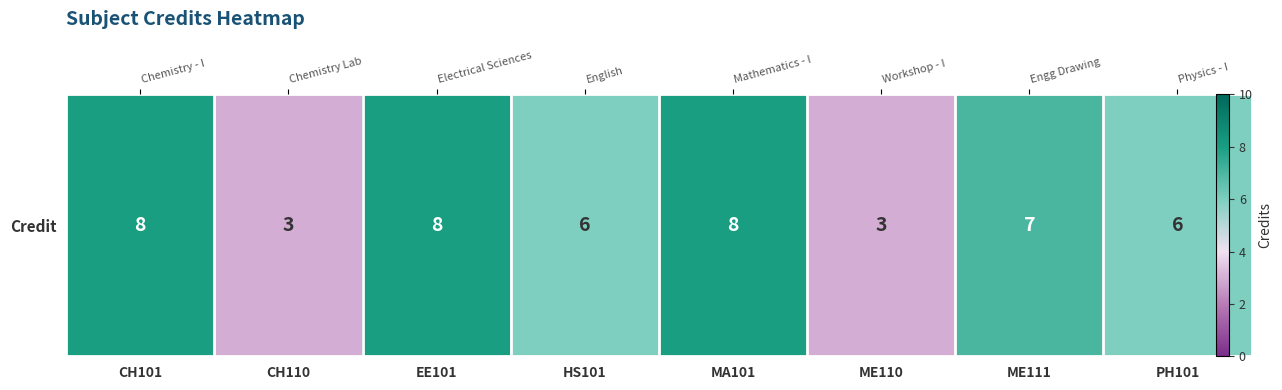

Where does the data first go above 7?

CH101